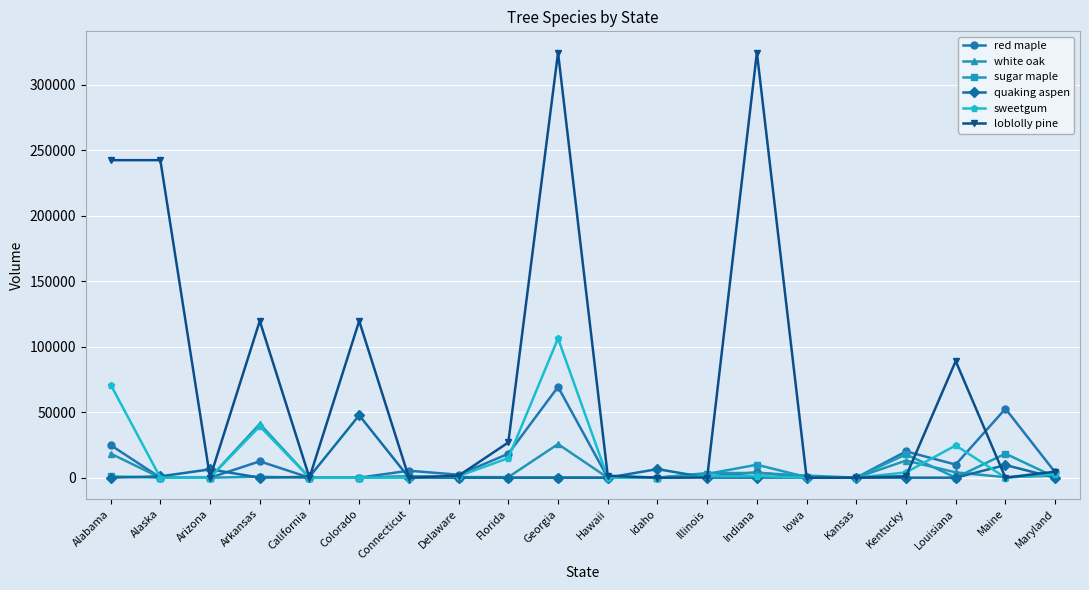

What is the greatest value displayed?

324735